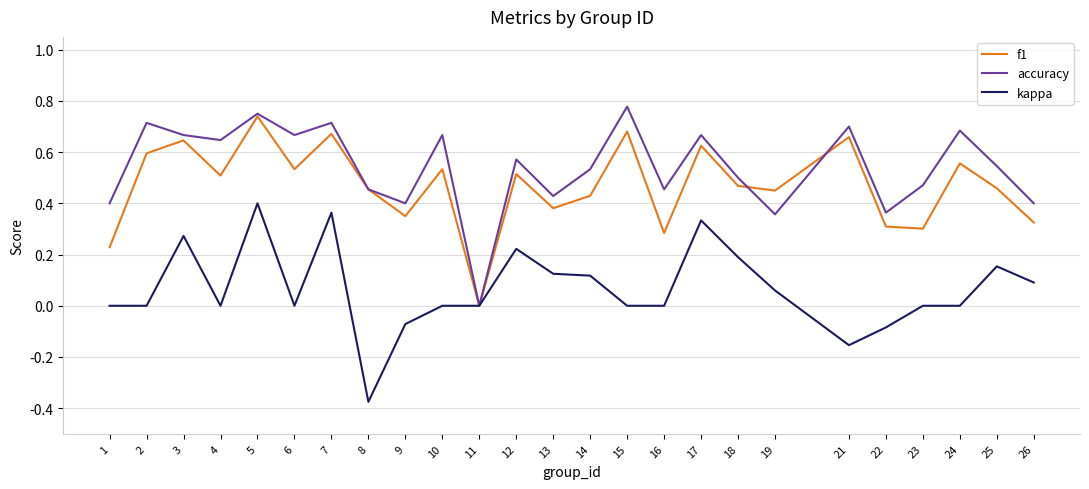

Is it true that accuracy equals 0.5 at 23?

True